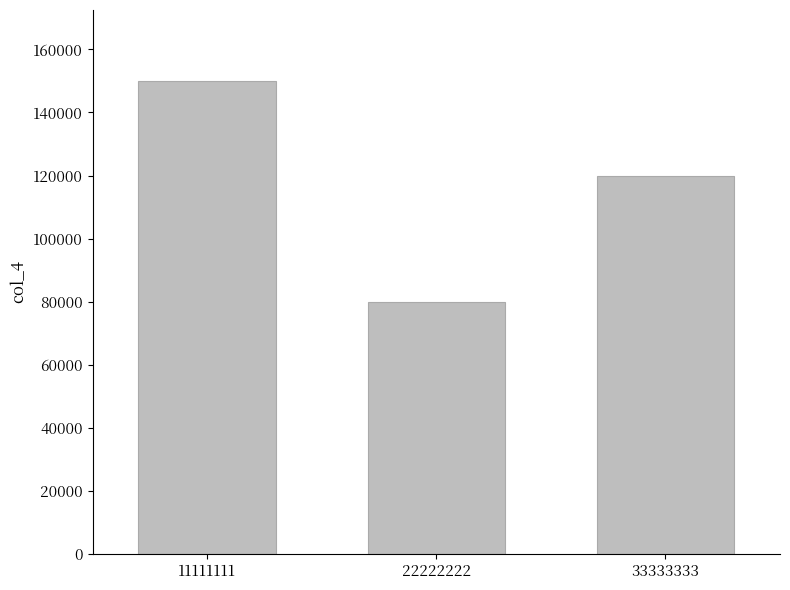

Reading left to right, transcribe all the data shown in this chart.

11111111=150000	22222222=80000	33333333=120000